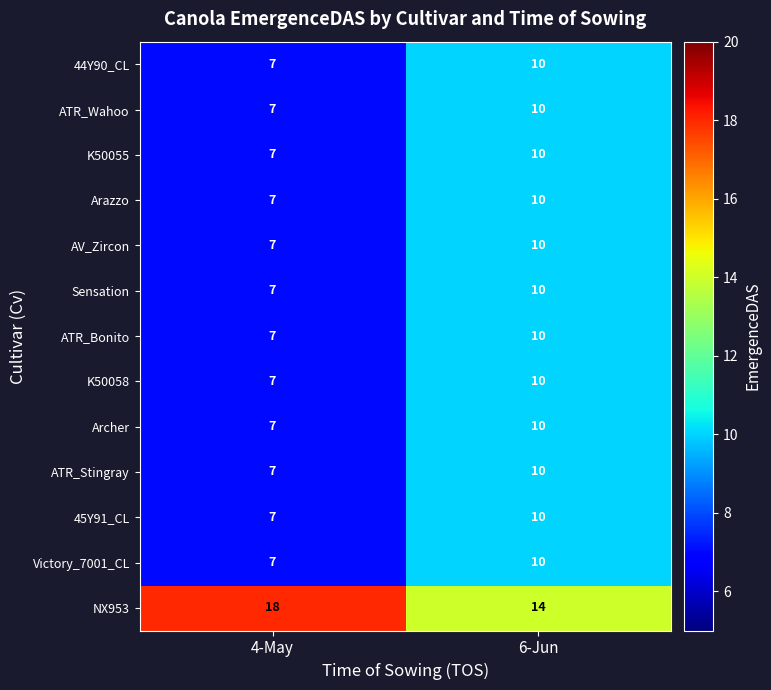

Read the NX953 value at 6-Jun.

14